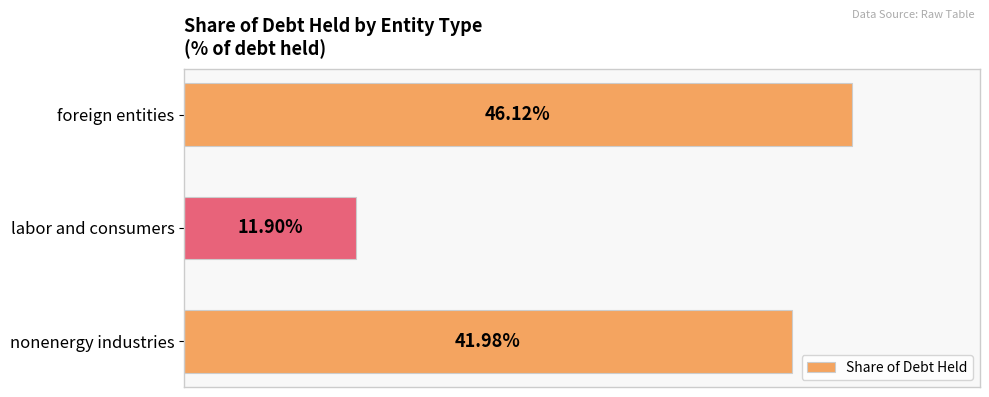

Are the bars horizontal?

Yes